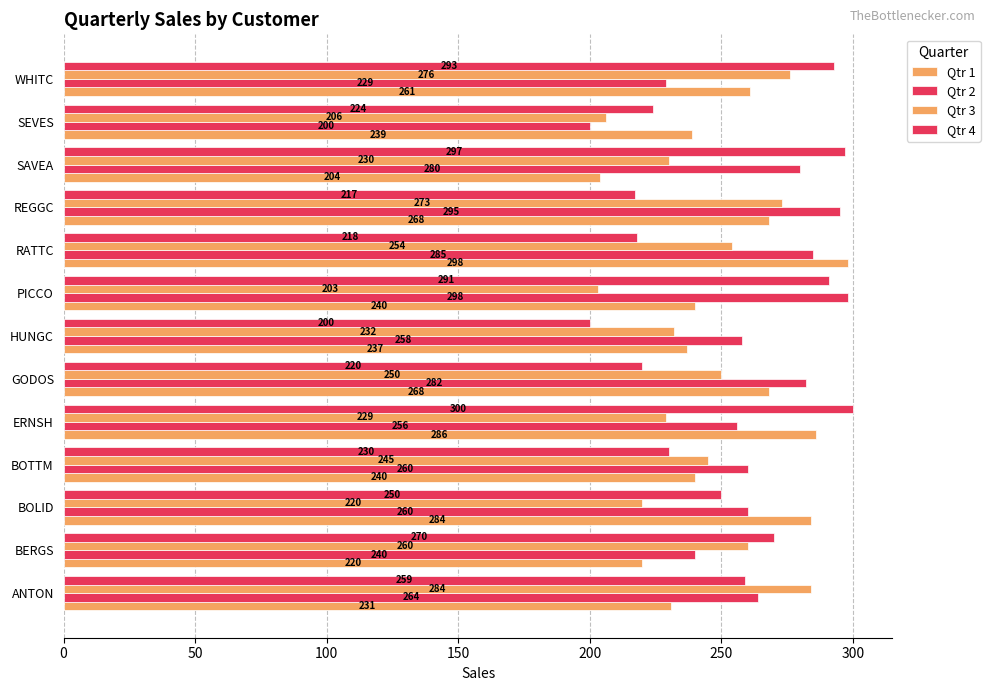

Reading left to right, extract all data points from this chart.

Qtr 1: 231	220	284	240	286	268	237	240	298	268	204	239	261
Qtr 2: 264	240	260	260	256	282	258	298	285	295	280	200	229
Qtr 3: 284	260	220	245	229	250	232	203	254	273	230	206	276
Qtr 4: 259	270	250	230	300	220	200	291	218	217	297	224	293